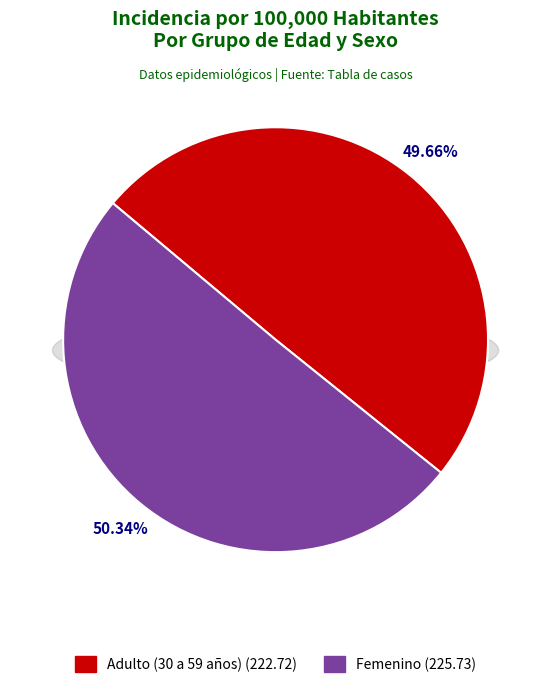

Is Adulto (30 a 59 años) the majority of the pie?

No